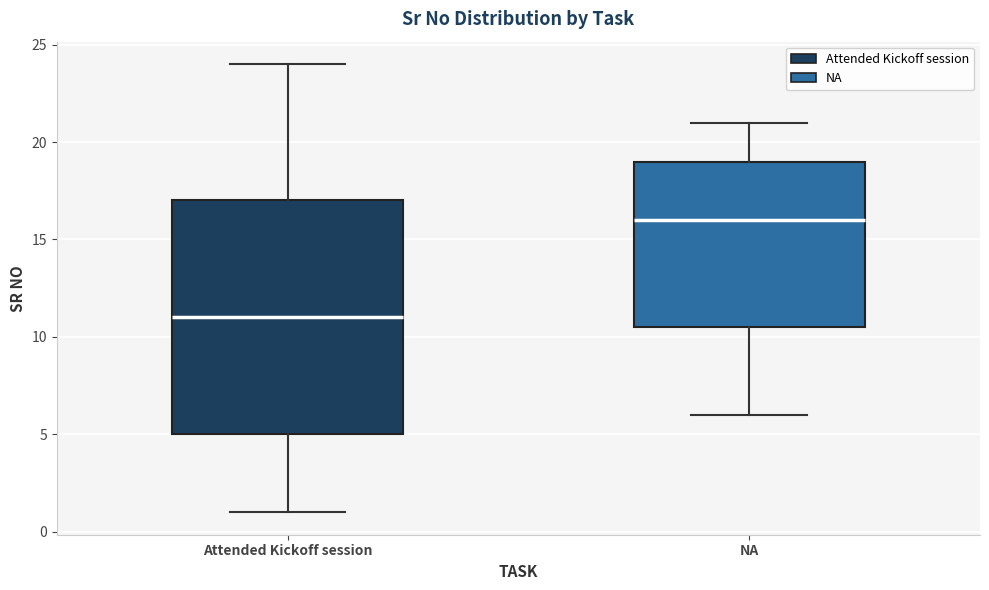

Reading left to right, transcribe this box plot: for each box, give where its median line is, the range the box spans, and where its two whiskers end, as read against the y-axis. The values are not printed on the chart, so give them approximately, as read against the axis.

Attended Kickoff session: median 11.0, box 5.0 to 17.0, whiskers 1.0 to 24.0
NA: median 16.0, box 10.5 to 19.0, whiskers 6.0 to 21.0